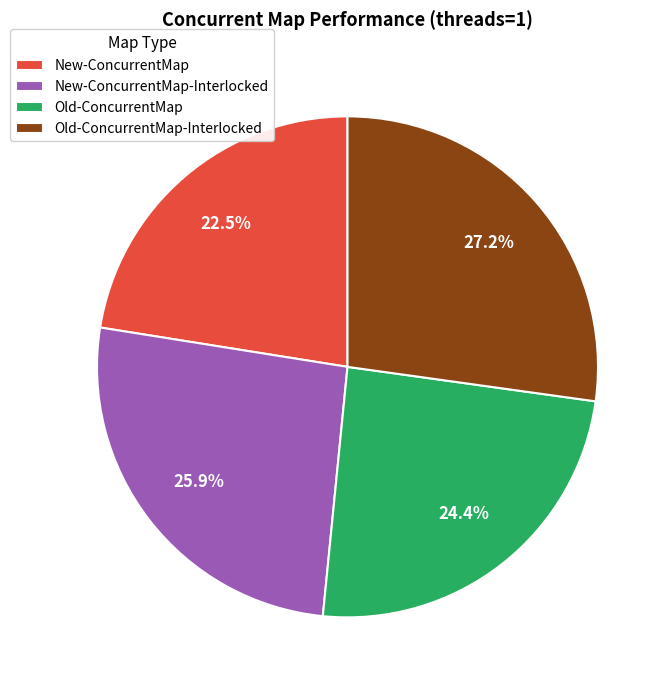

To the nearest percent, what is the difference between the largest and smallest slice percentages?

5%